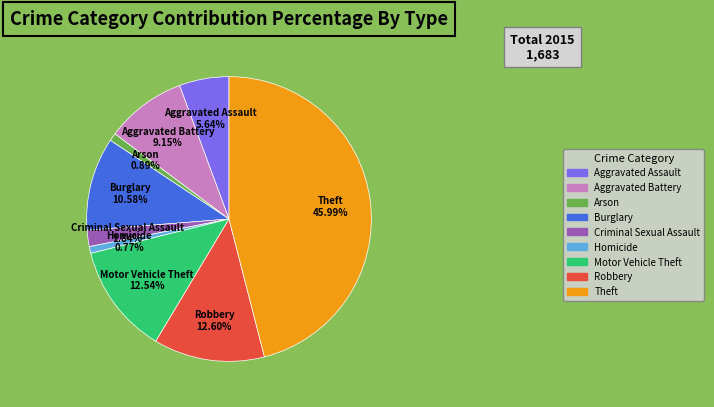

Is there a majority slice in this chart?

No